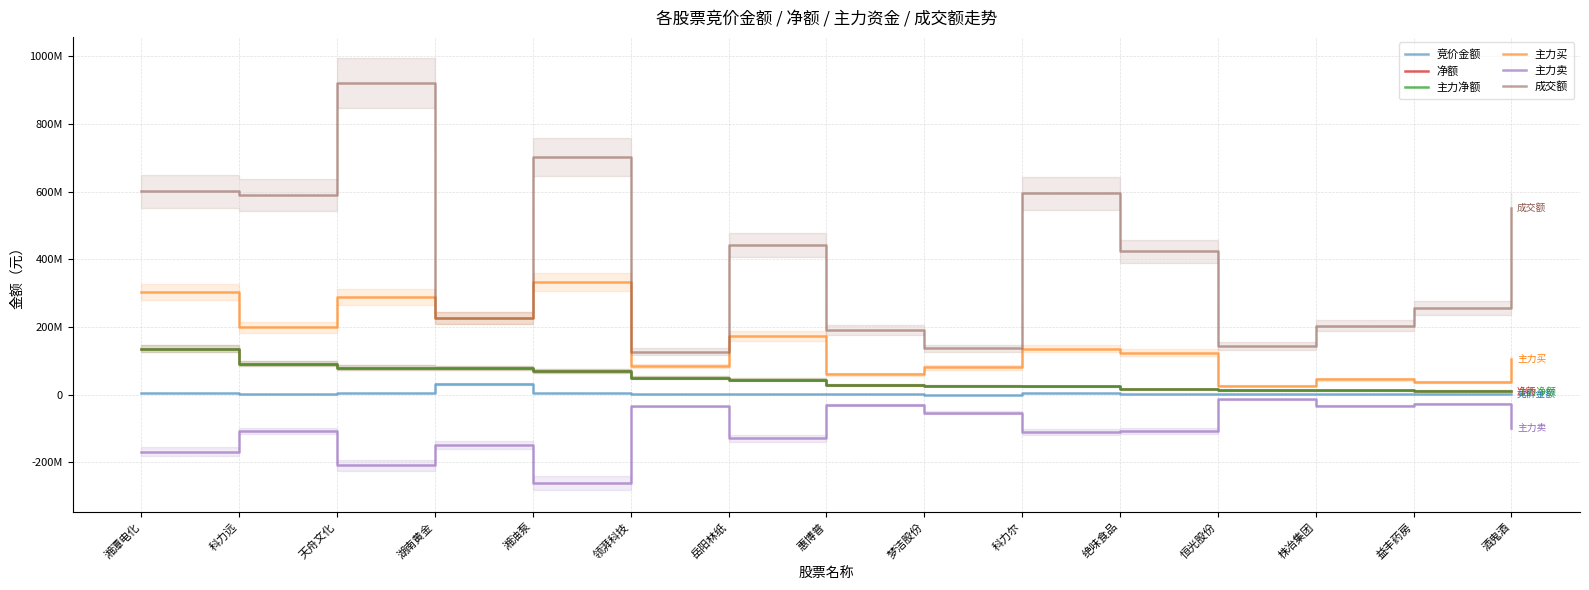

At which label does 竞价金额 first exceed 2141370?

湘潭电化